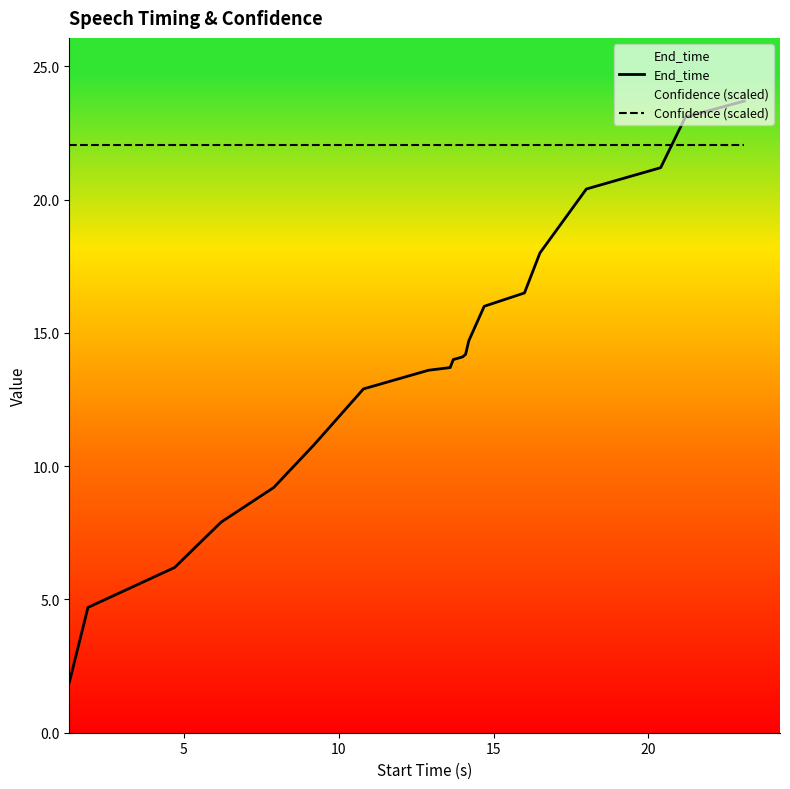

What value does the End_time series have at 0?

1.9